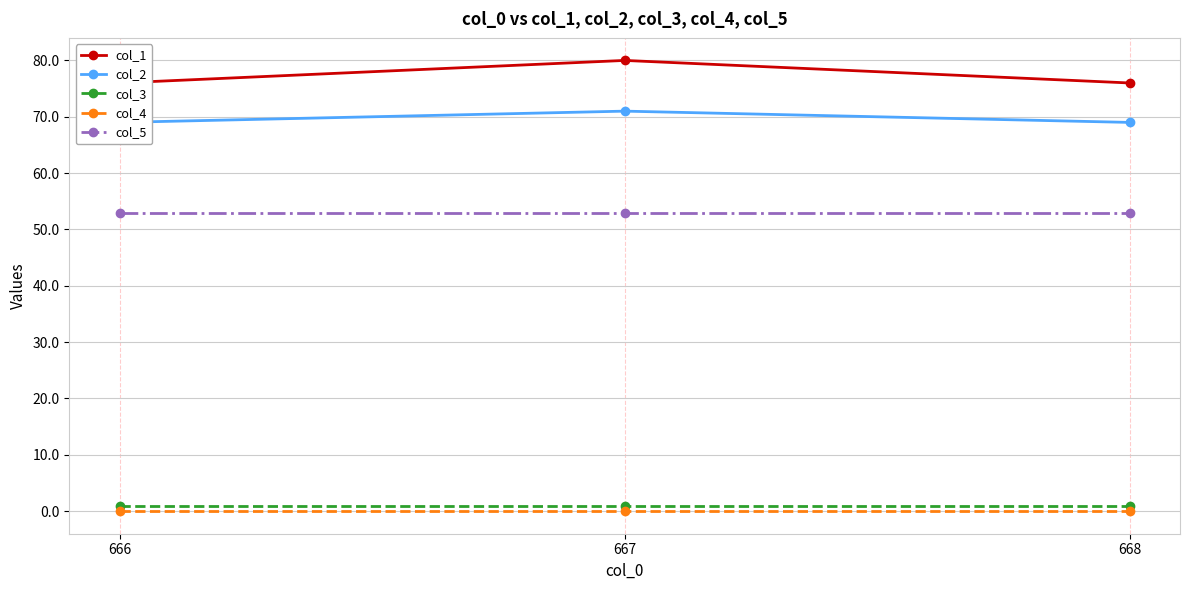

Reading right to left, transcribe all the data shown in this chart.

col_1: 76	80	76
col_2: 69	71	69
col_3: 1	1	1
col_4: 0	0	0
col_5: 53	53	53